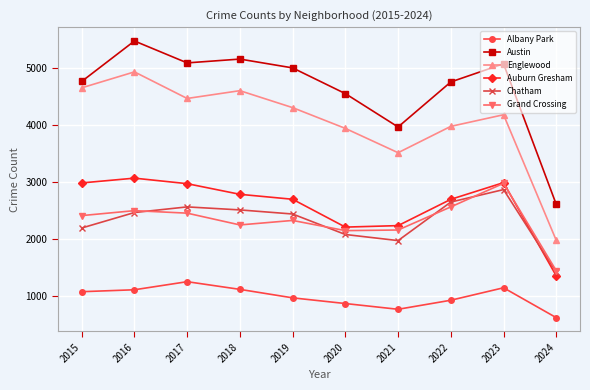

True or false: Chatham has a value of 2651 at 2022.

True